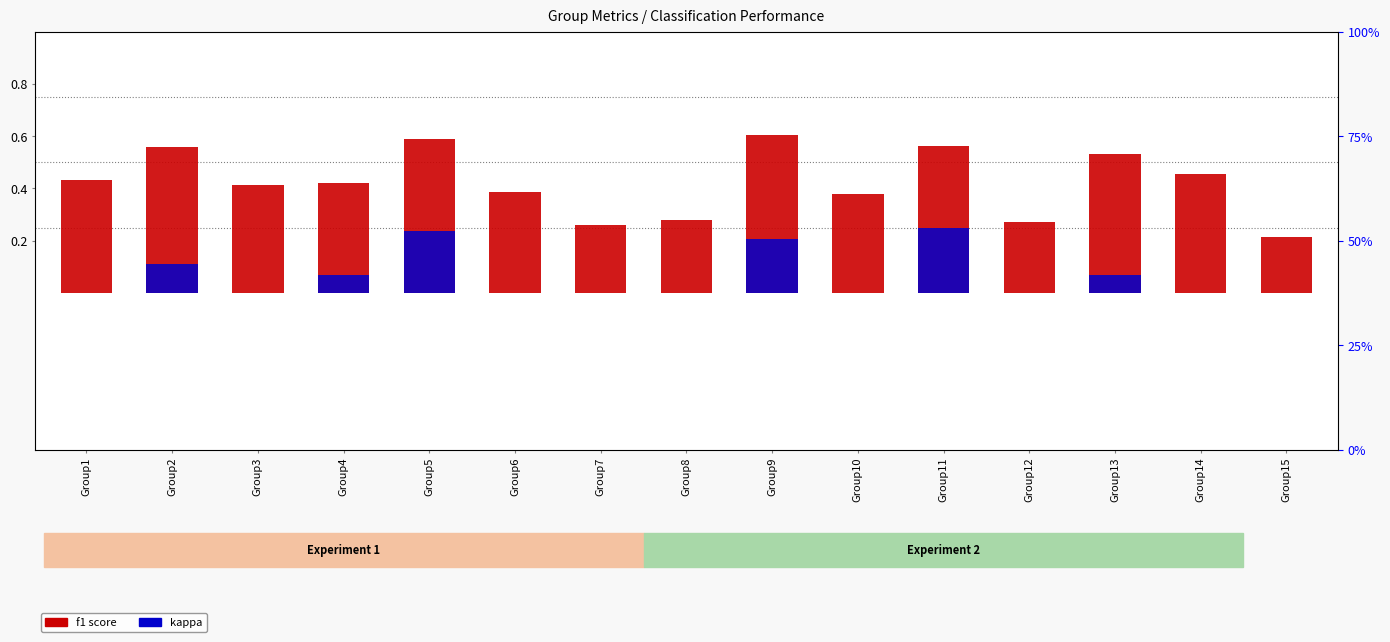

Rank the series by their maximum value, from lowest to highest.

kappa, f1